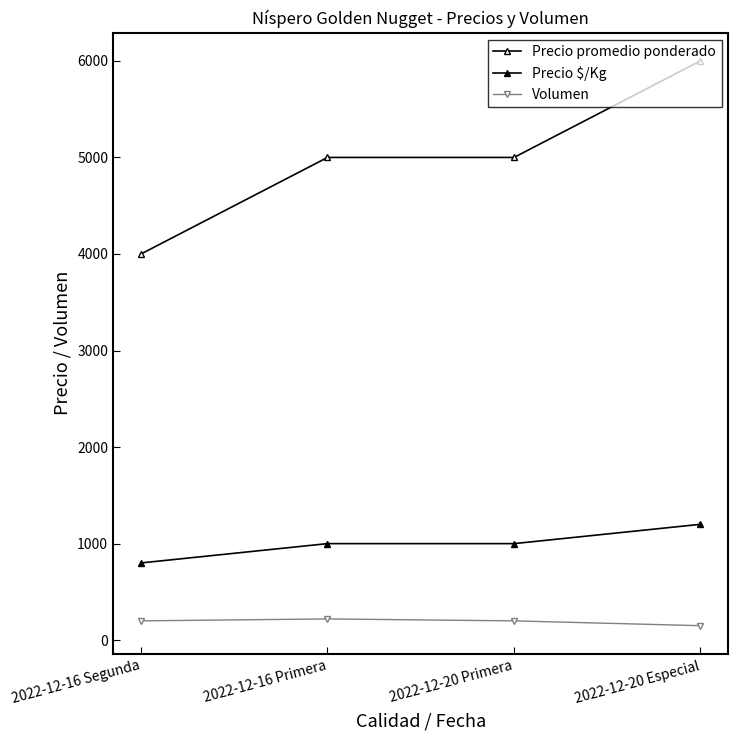

Which series has the largest total across all categories?

Precio promedio ponderado